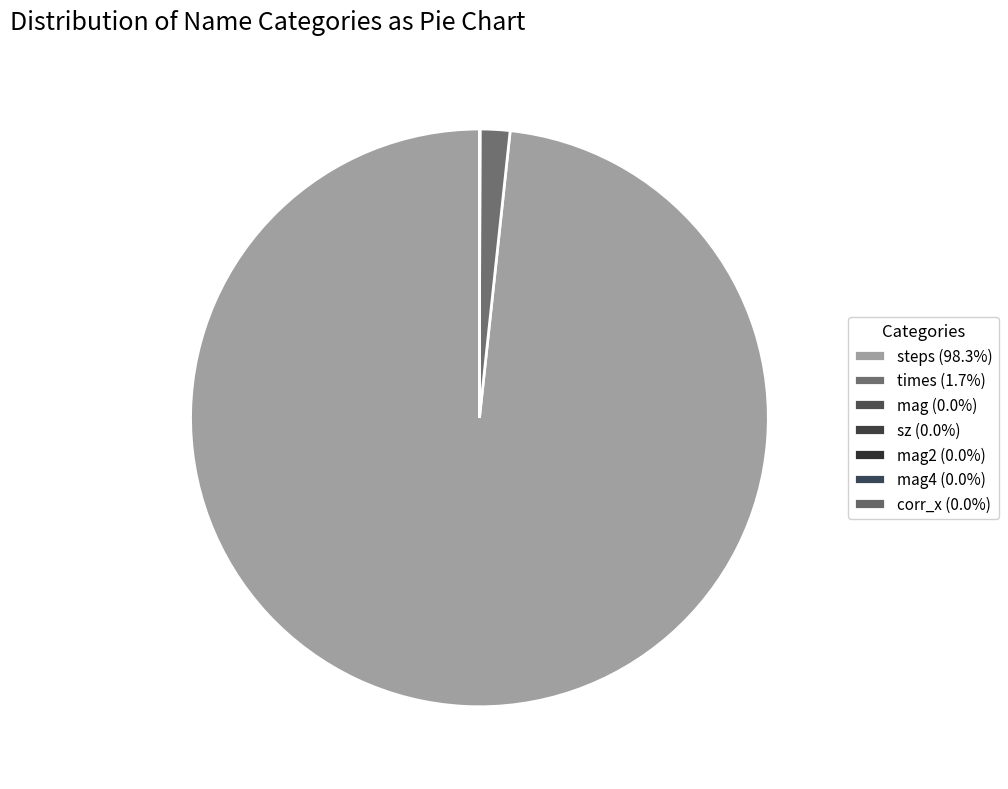

How many segments does this pie chart have?

7